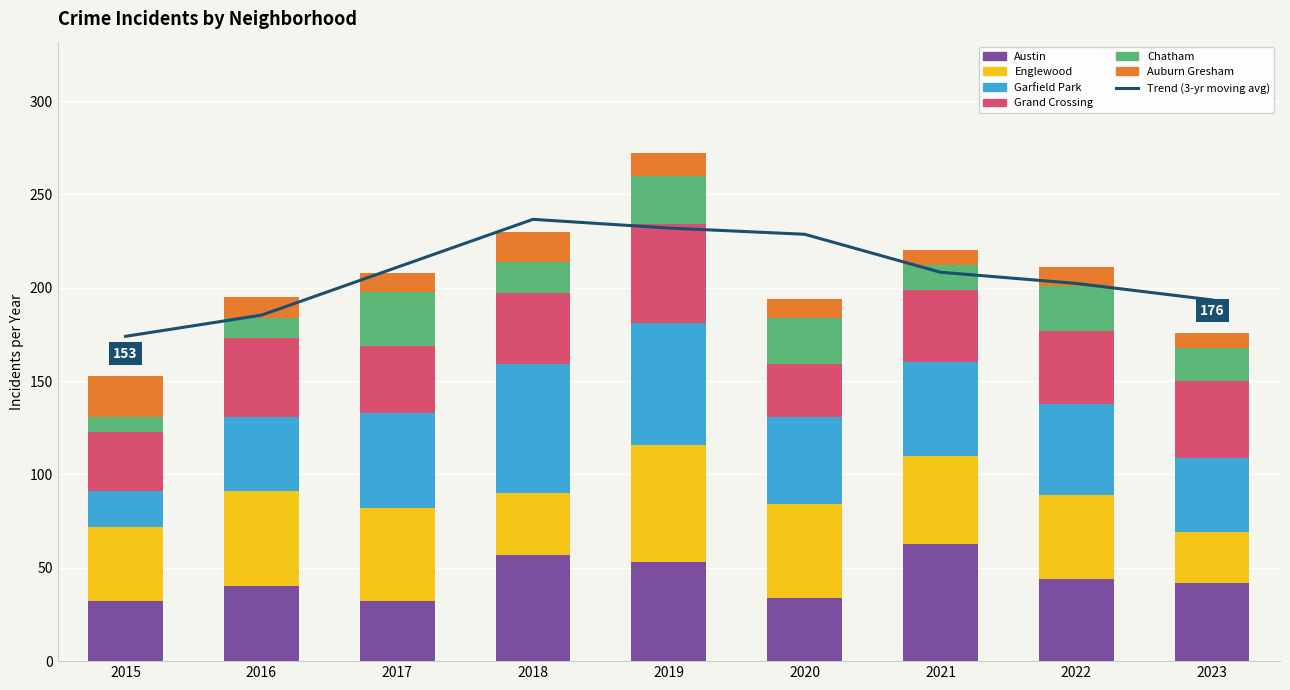

What is the difference between the second highest and second lowest values in the Chatham series?

15